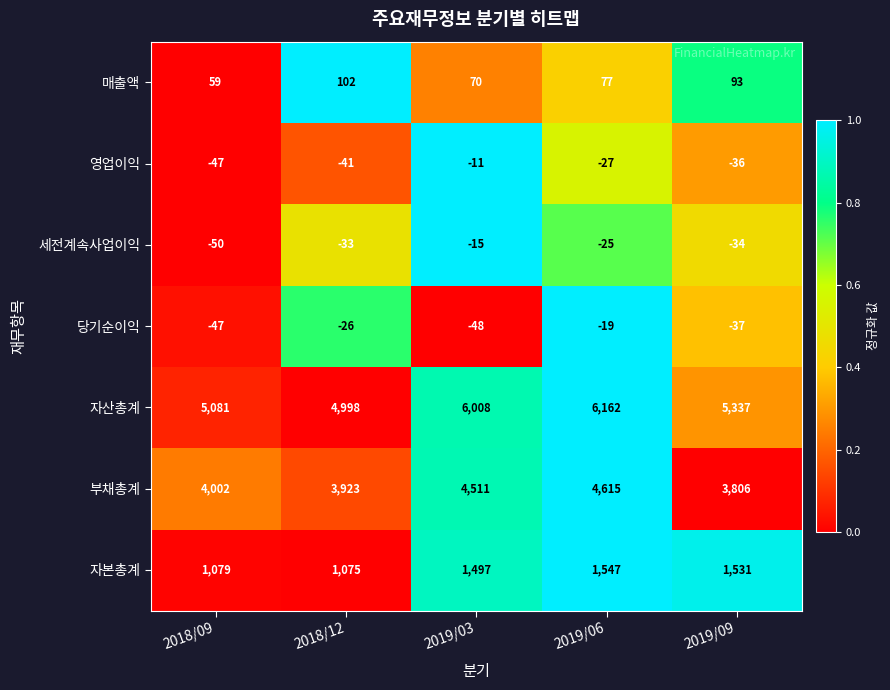

What is the sum of all 영업이익 values?

-162